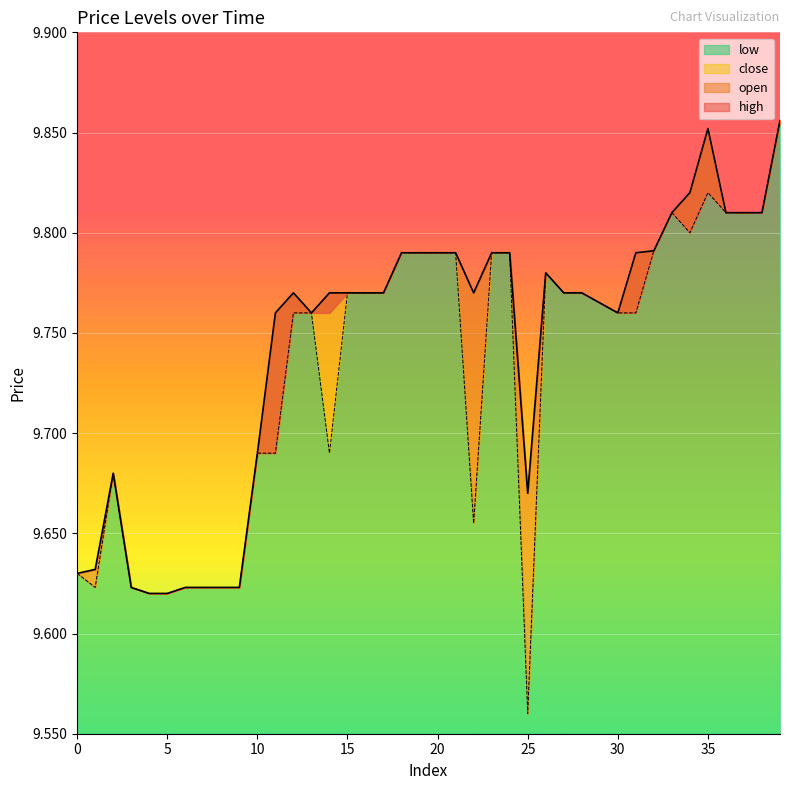

Which category has the lowest value in the low series?

25